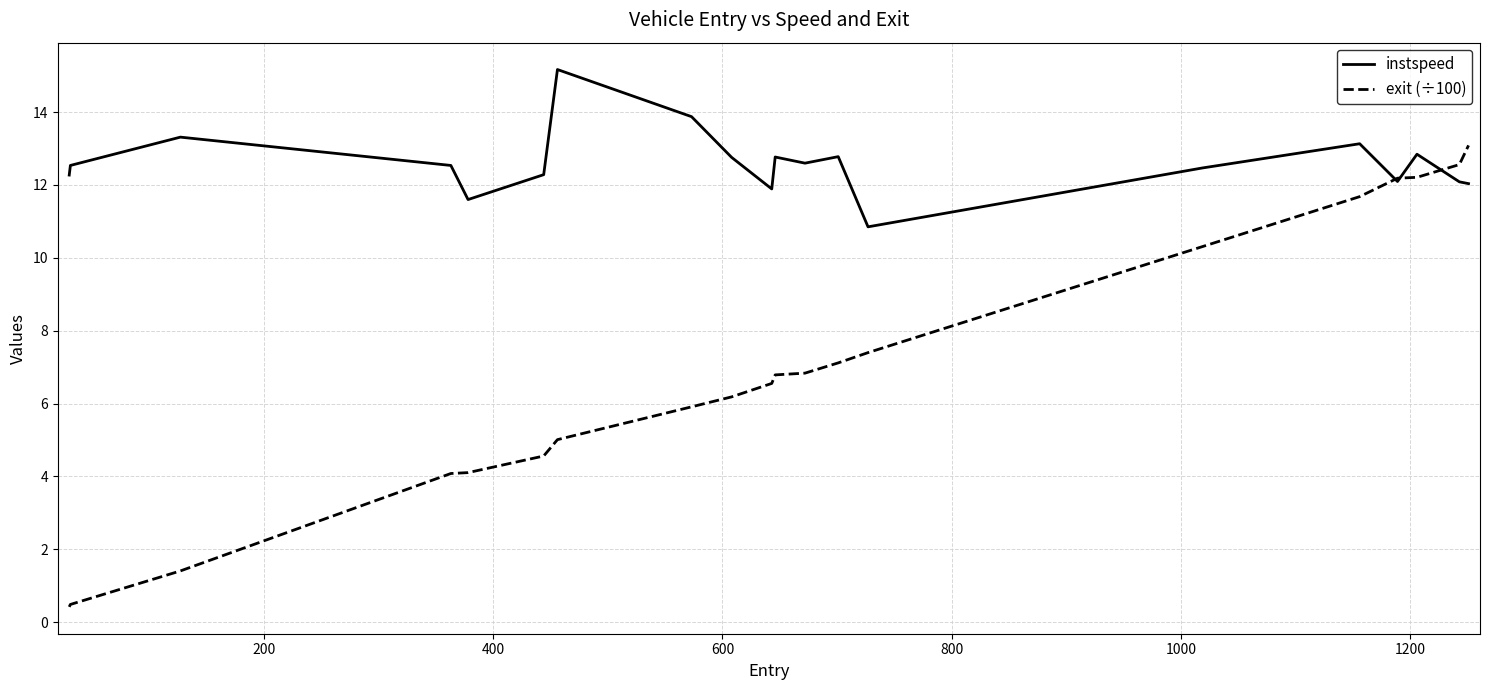

What is the difference between the second highest and minimum values in the exit (÷100) series?

12.1